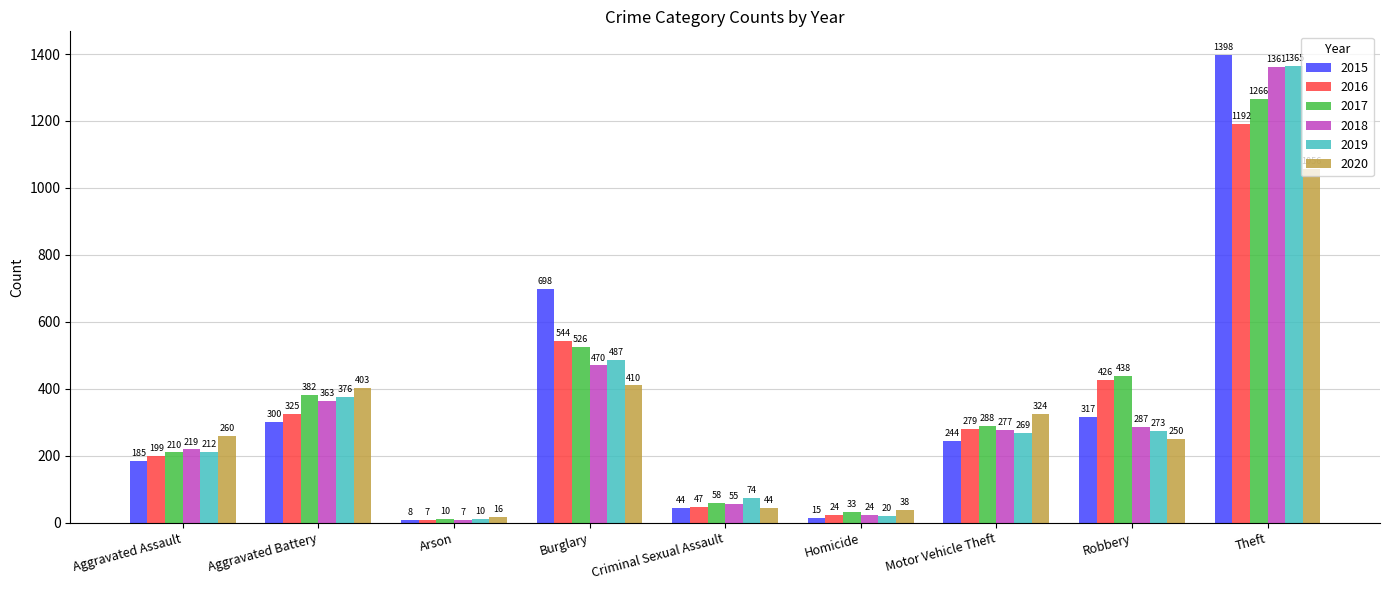

The value of 2020 at Motor Vehicle Theft is 324. True or false?

True